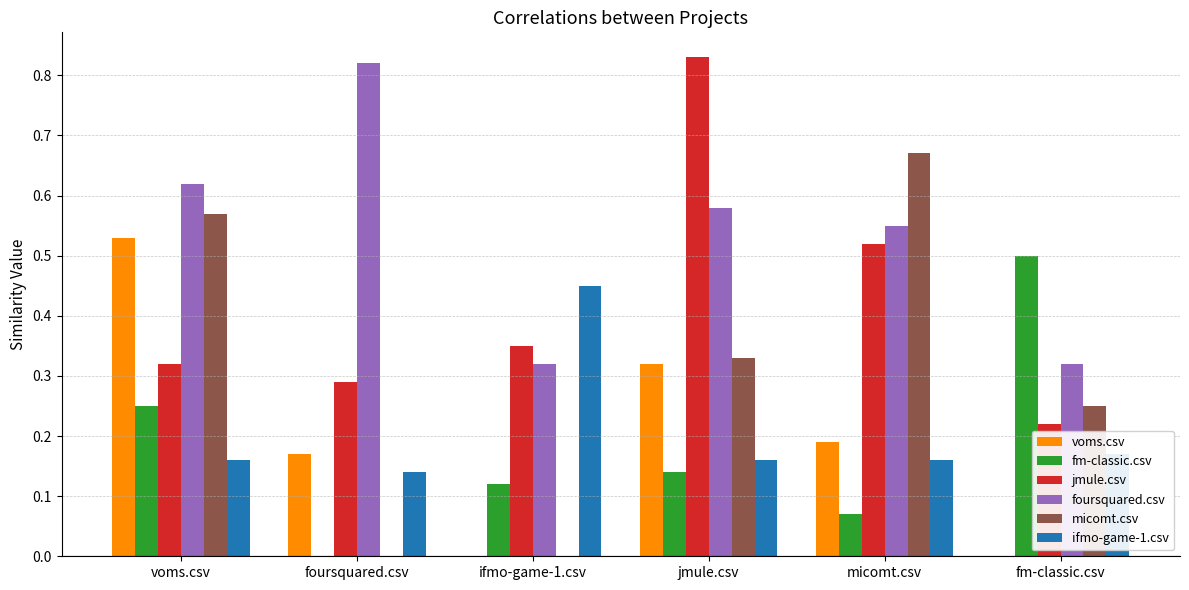

Are the bars grouped side by side (vs. stacked)?

Yes